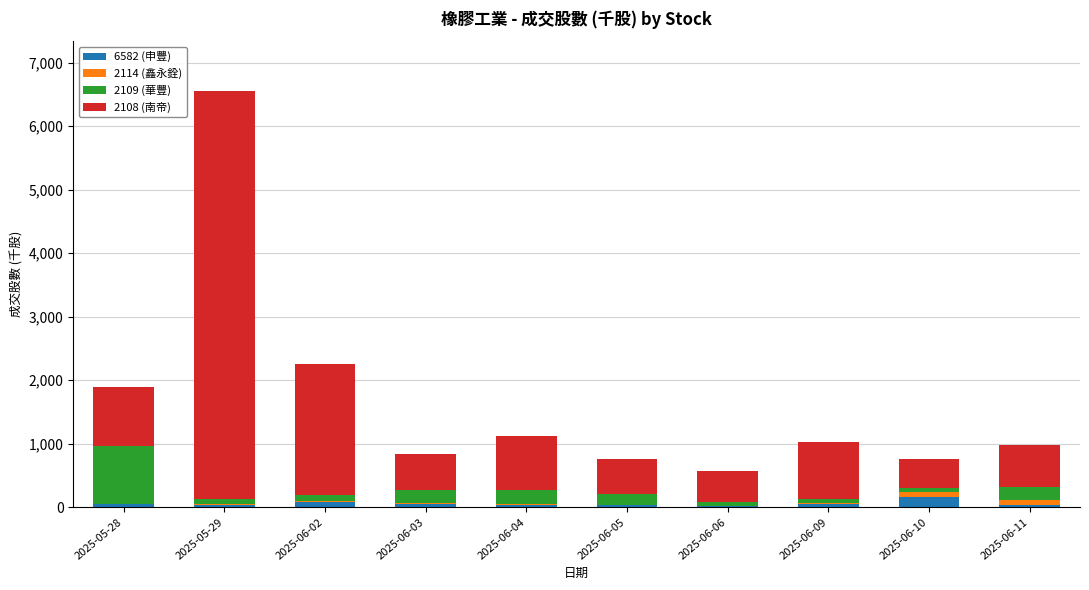

Which category has the highest value in the 6582 (申豐) series?

2025-06-10